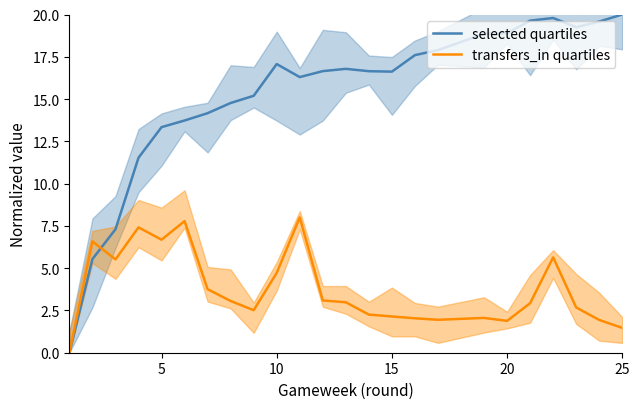

Reading left to right, transcribe all the data shown in this chart.

selected quartiles: 0.0	5.5	7.3	11.5	13.3	13.7	14.2	14.8	15.2	17.1	16.3	16.7	16.8	16.6	16.6	17.6	17.9	18.9	18.9	19.6	19.8	19.2	19.6	20.0
transfers_in quartiles: 0.0	6.6	5.5	7.4	6.7	7.8	3.8	3.1	2.5	4.7	8.0	3.1	3.0	2.3	2.1	2.0	1.9	2.1	1.9	2.9	5.6	2.7	1.9	1.5